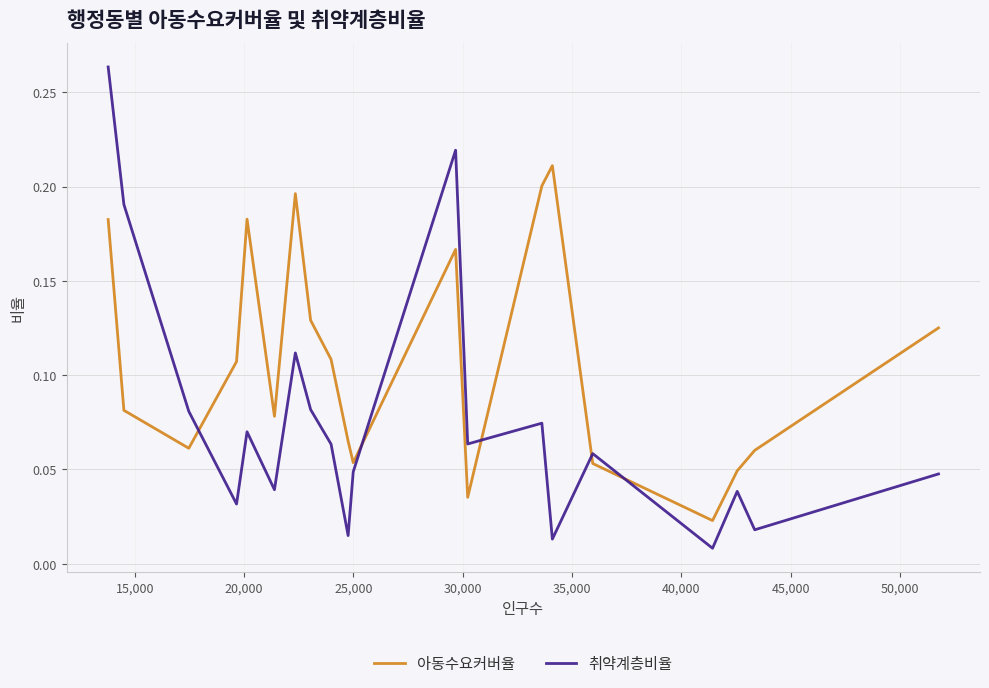

Which series has the widest spread of values?

취약계층비율